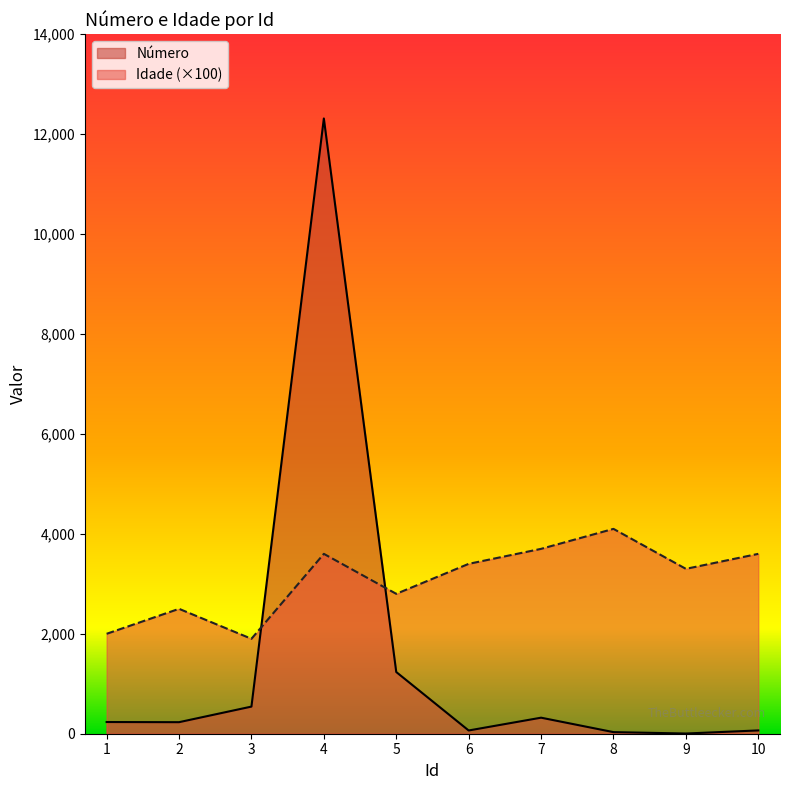

Where is the first local minimum for Idade?

3